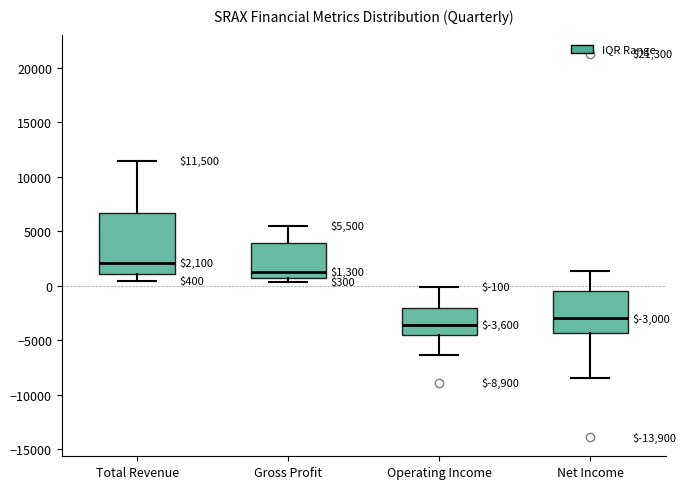

Which box is the tallest, from its lower edge to its upper edge?

Total Revenue